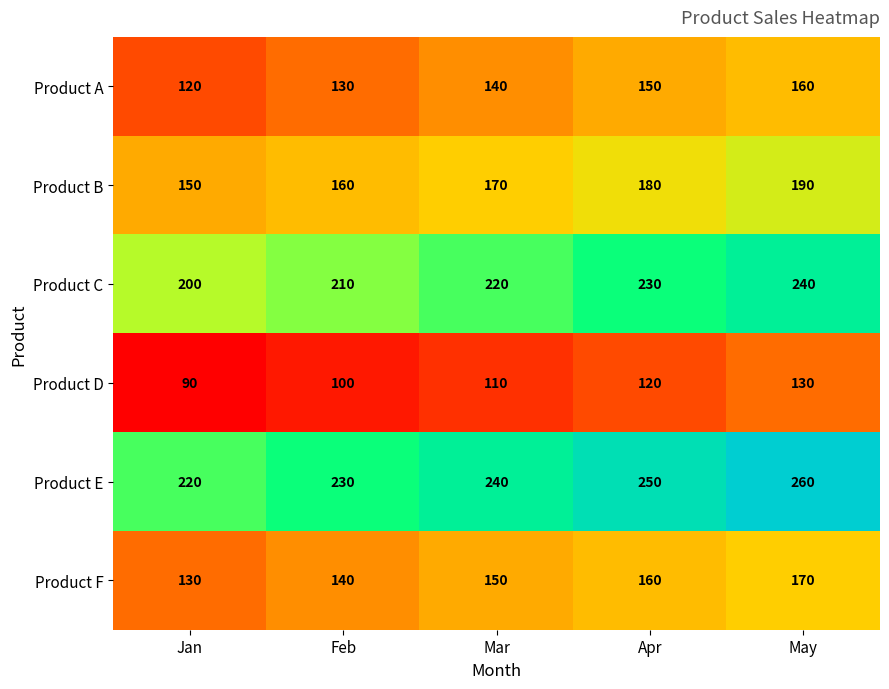

Is it true that Product B equals 170 at Mar?

True